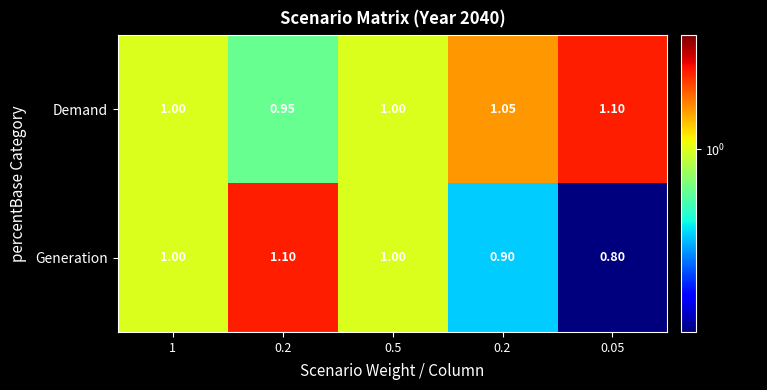

What is the greatest value displayed?

1.1